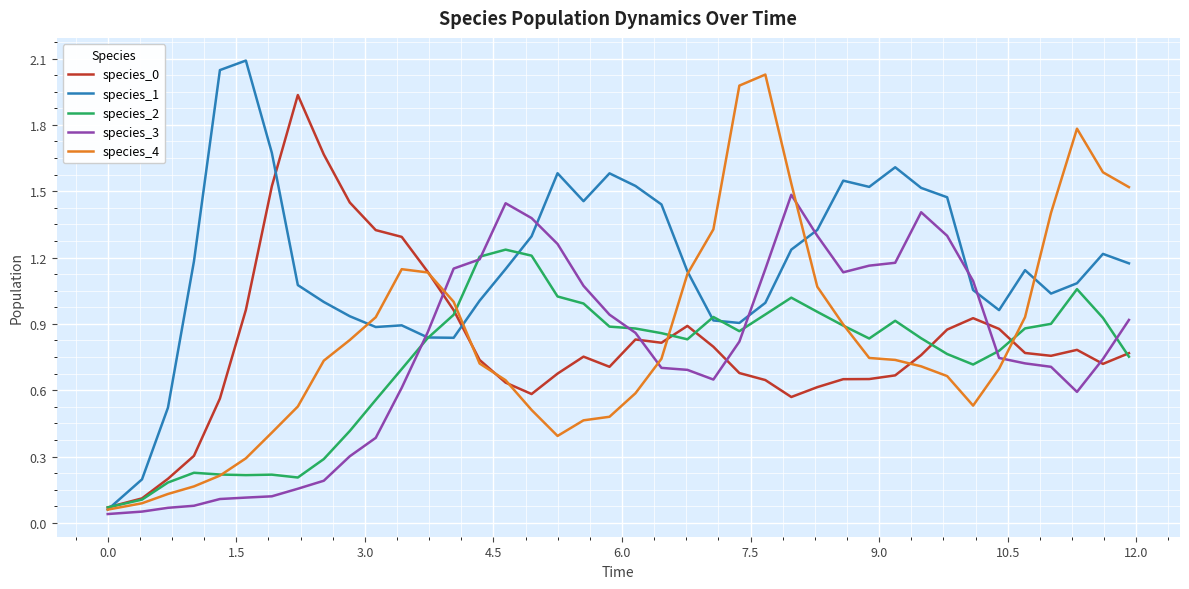

How many distinct data groups are displayed?

5